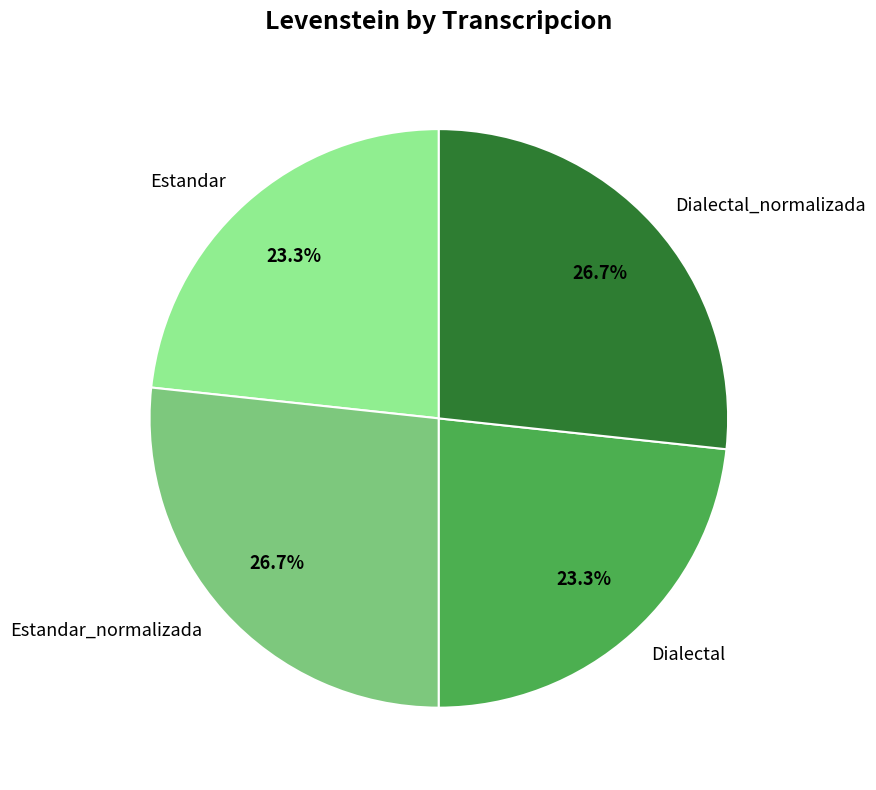

Approximately how many times larger is the value at Dialectal_normalizada compared to Estandar?

1.1